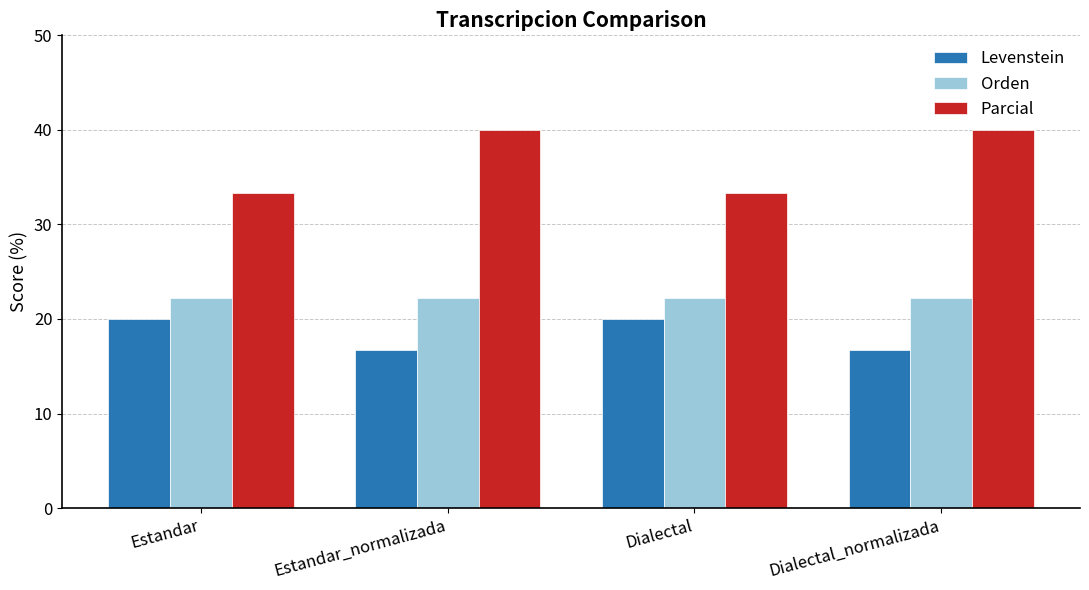

How many bars are there in total?

12